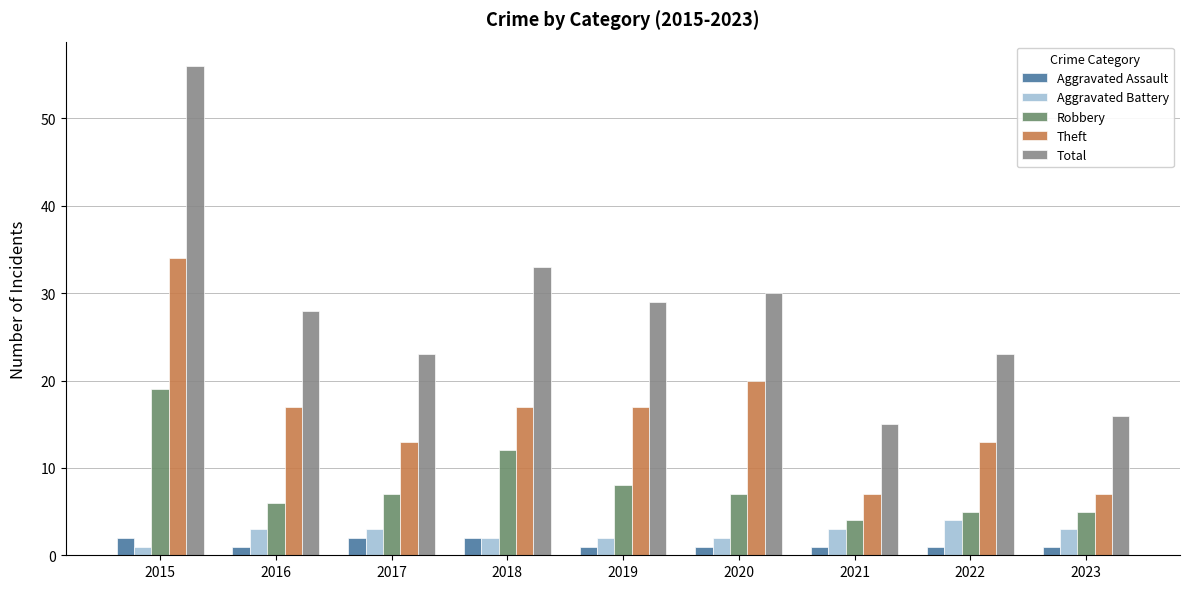

True or false: Aggravated Battery has a value of 4 at 2022.

True